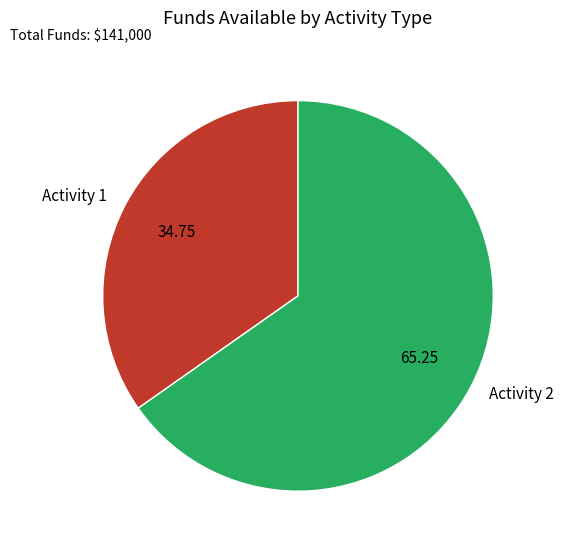

Combined, do Activity 1 and Activity 2 account for over 50%?

Yes